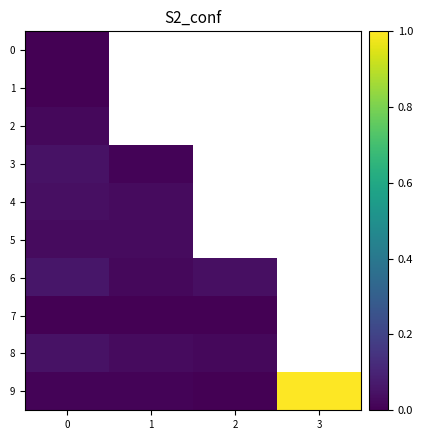

What is the average value of the 9 series?

0.3